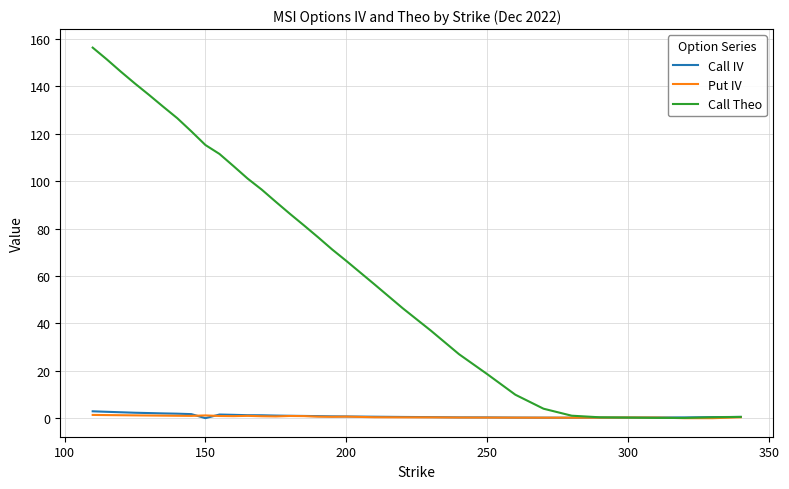

Which series has the largest total across all categories?

Call Theo